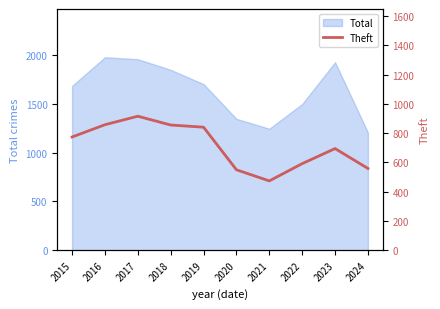

Reading left to right, extract all data points from this chart.

2015=774	2016=858	2017=916	2018=856	2019=841	2020=550	2021=474	2022=592	2023=695	2024=559